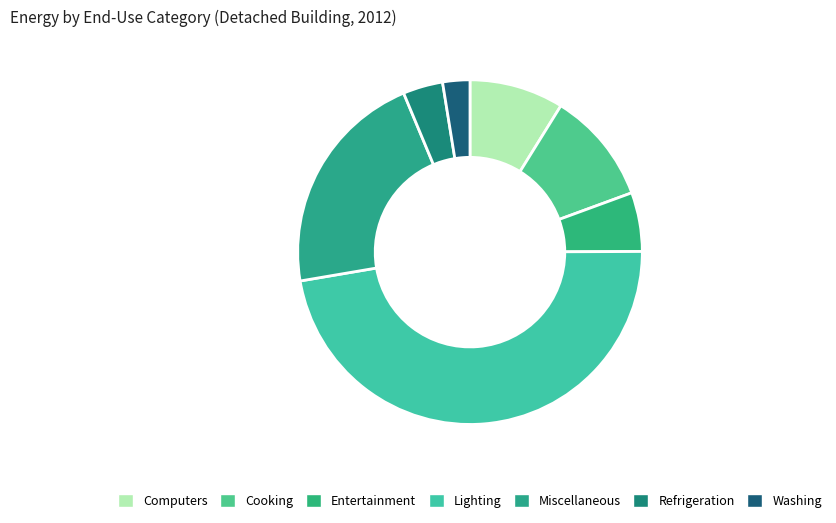

What percentage is NOT represented by Cooking?

89.4%